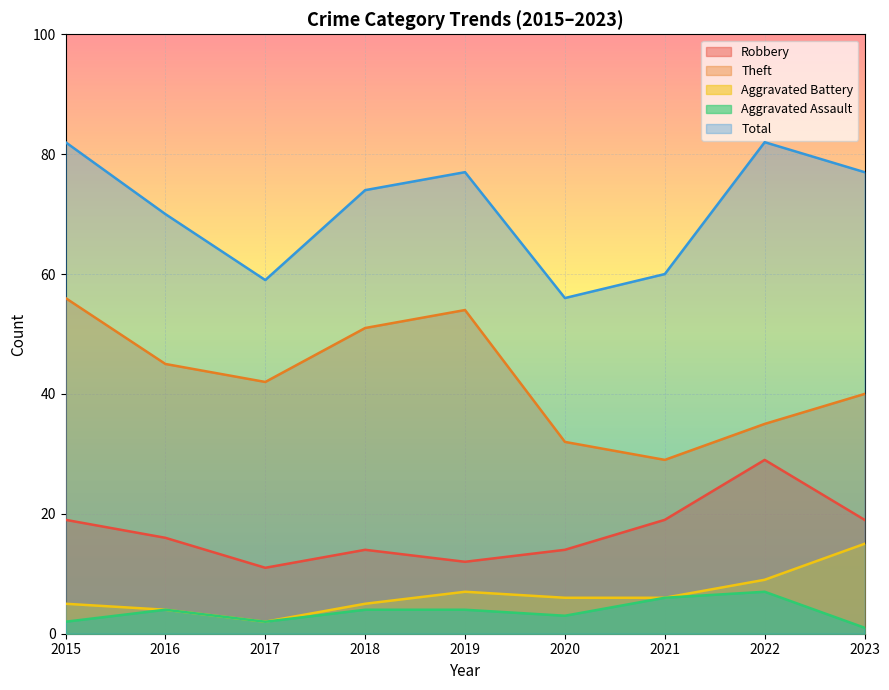

What is the difference between the maximum and second lowest values in the Aggravated Battery series?

11